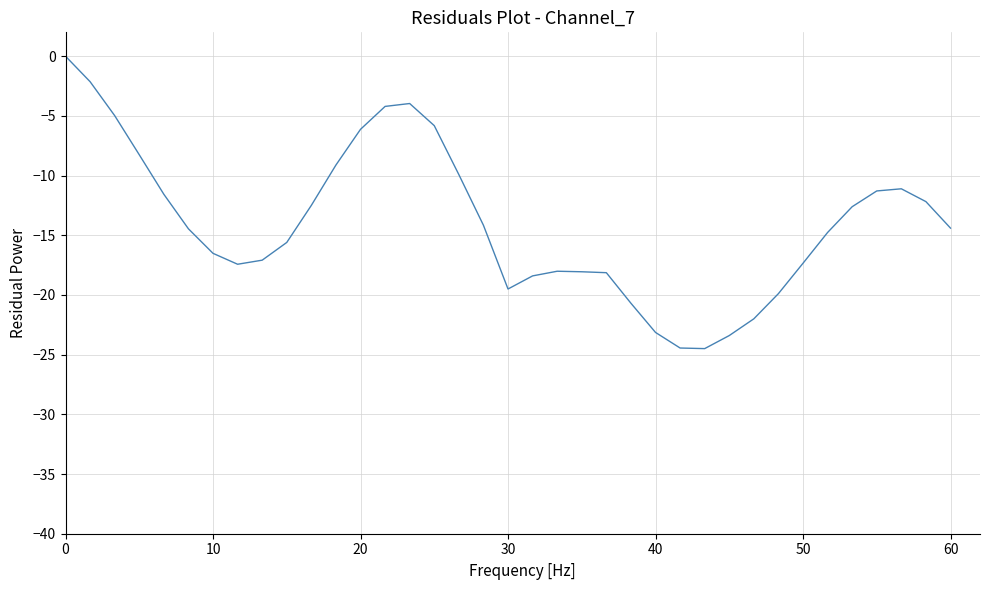

What is the sum of all values?

-517.7